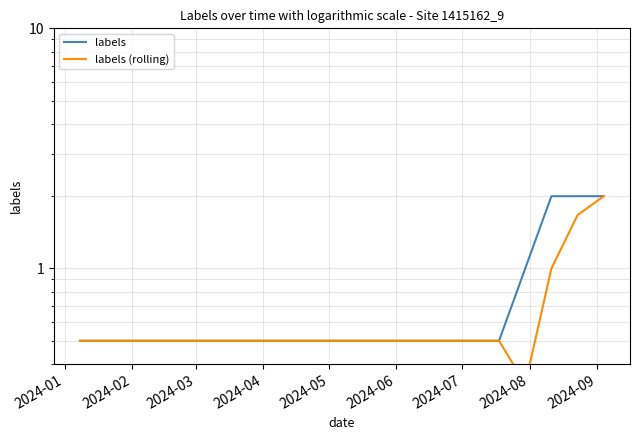

What is the lowest value of the labels (rolling) series?

0.3